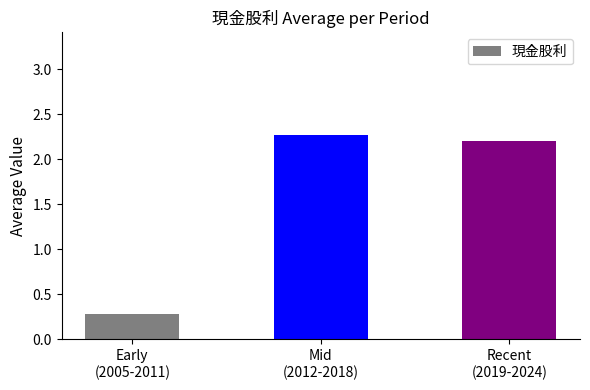

List the labels in order of value, largest first.

Mid
(2012-2018), Recent
(2019-2024), Early
(2005-2011)